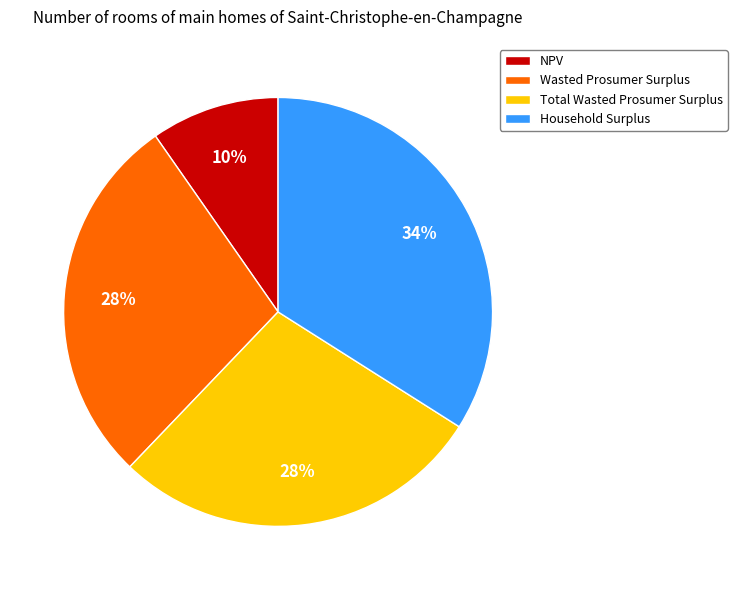

Count the number of slices in the pie.

4